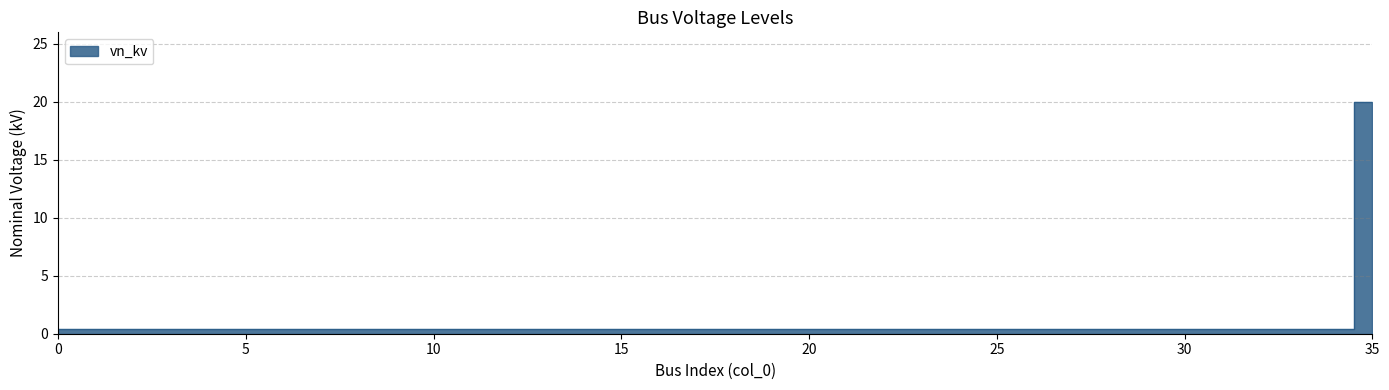

Reading right to left, list all the values displayed in this chart.

35=20.0	34=0.4	33=0.4	32=0.4	31=0.4	30=0.4	29=0.4	28=0.4	27=0.4	26=0.4	25=0.4	24=0.4	23=0.4	22=0.4	21=0.4	20=0.4	19=0.4	18=0.4	17=0.4	16=0.4	15=0.4	14=0.4	13=0.4	12=0.4	11=0.4	10=0.4	9=0.4	8=0.4	7=0.4	6=0.4	5=0.4	4=0.4	3=0.4	2=0.4	1=0.4	0=0.4